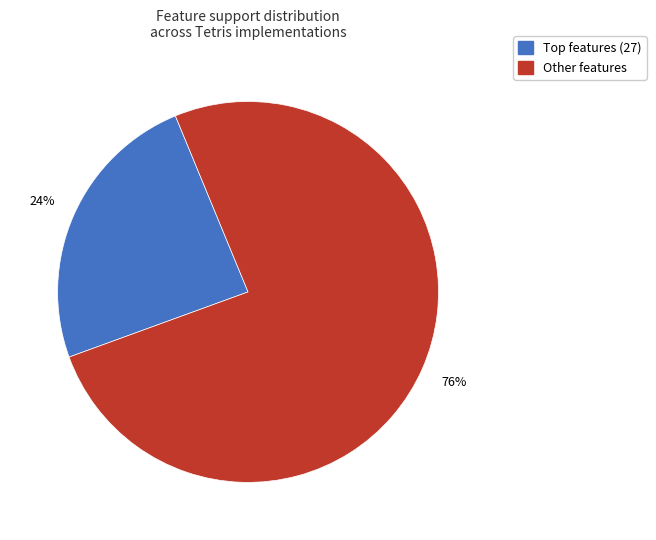

Which slice is the largest?

Other features